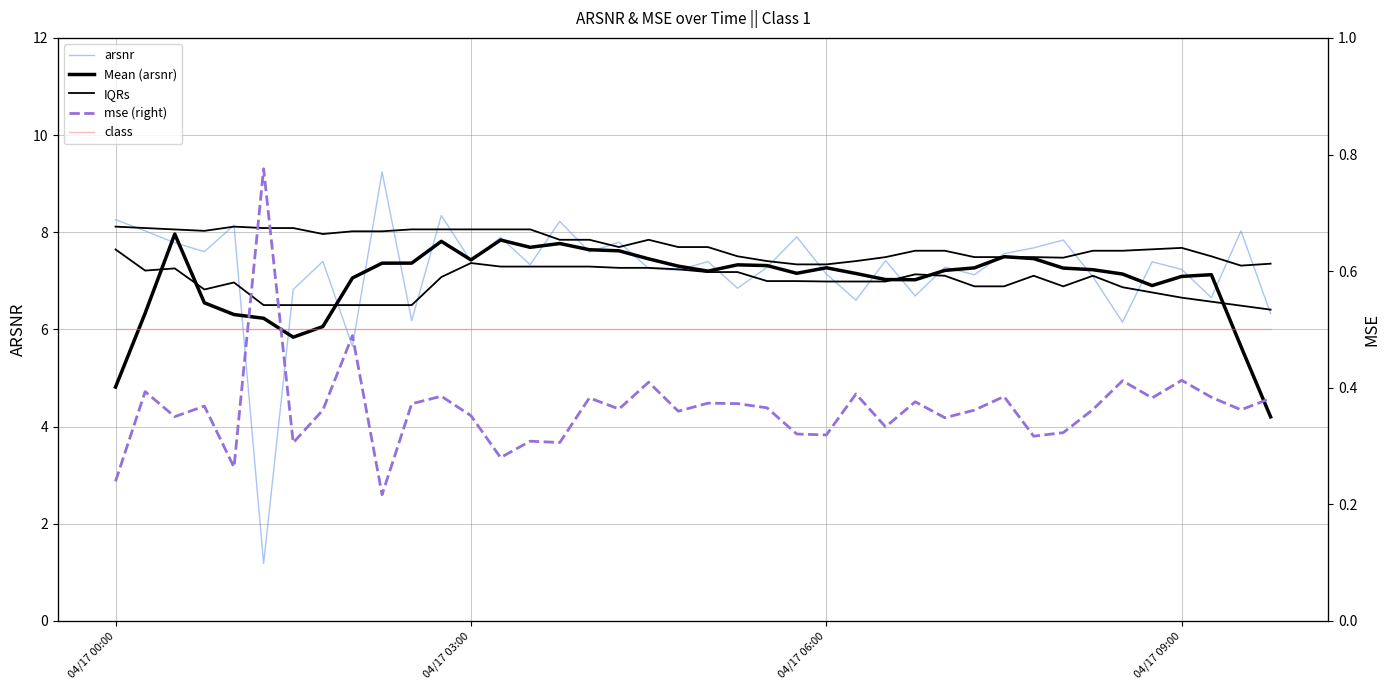

Is the value of Mean (arsnr) at 21 greater than the value of IQRs at 12?

No